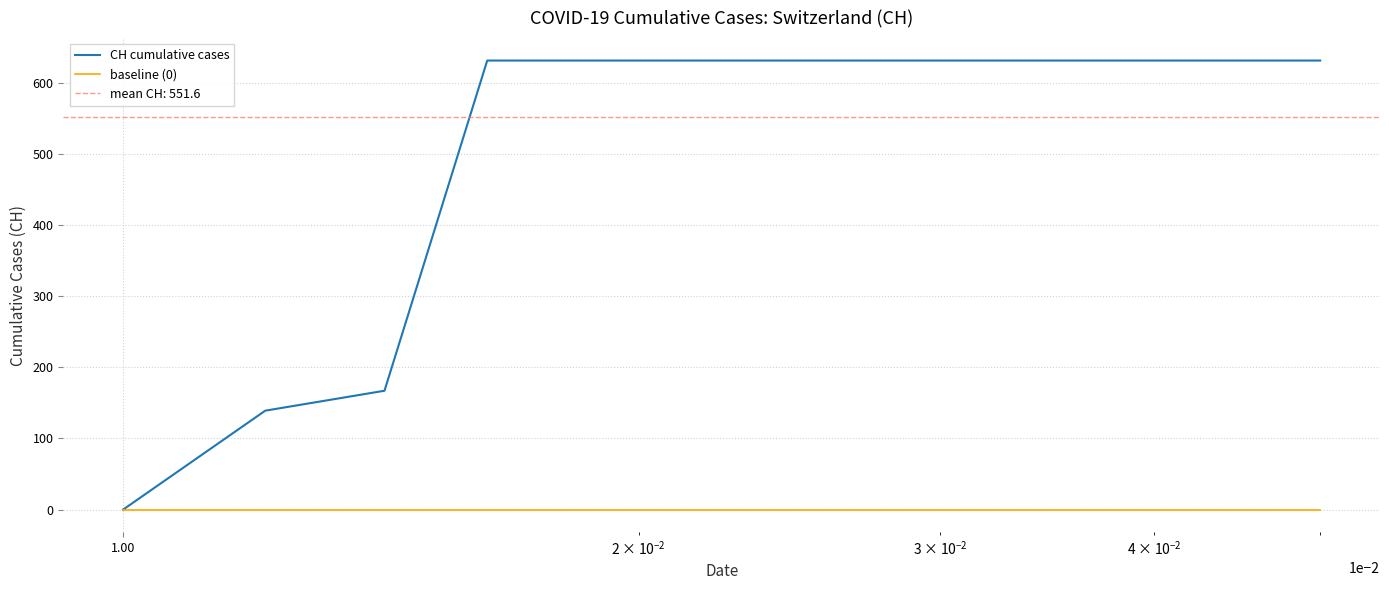

Rank the series by their maximum value, from highest to lowest.

CH cumulative cases, baseline (0)